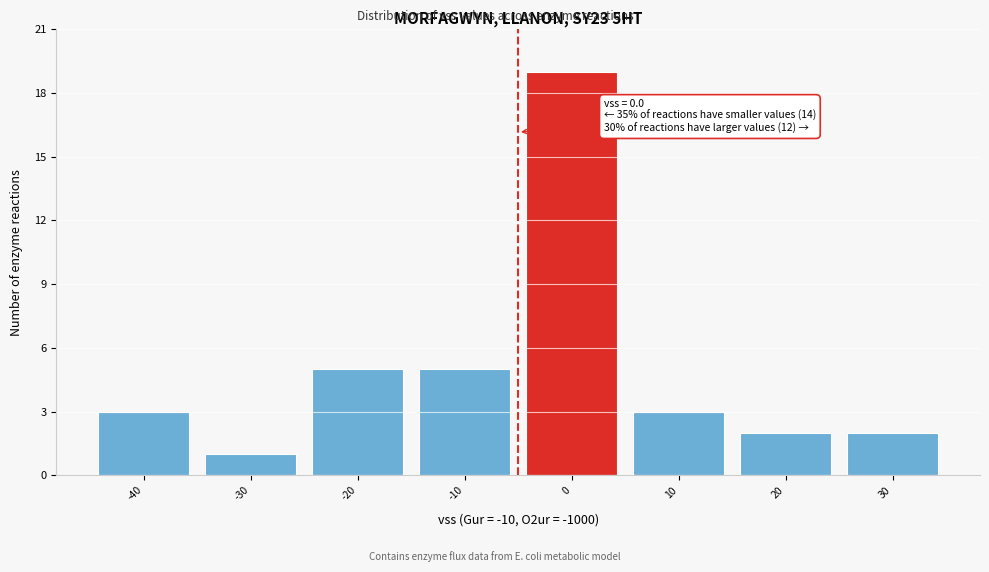

Reading left to right, what are all the values shown in this chart?

-40=3	-30=1	-20=5	-10=5	0=19	10=3	20=2	30=2